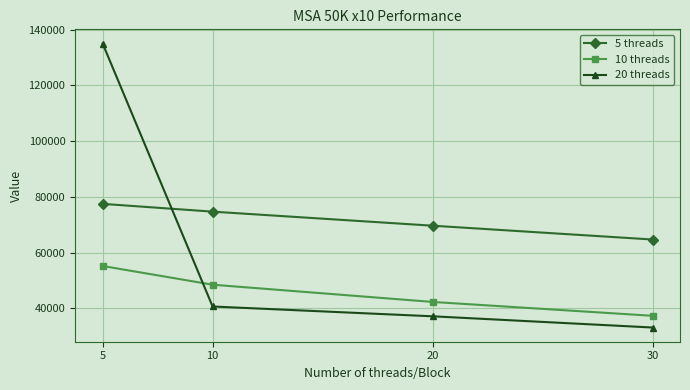

Which series changed the most between 5 and 20?

20 threads